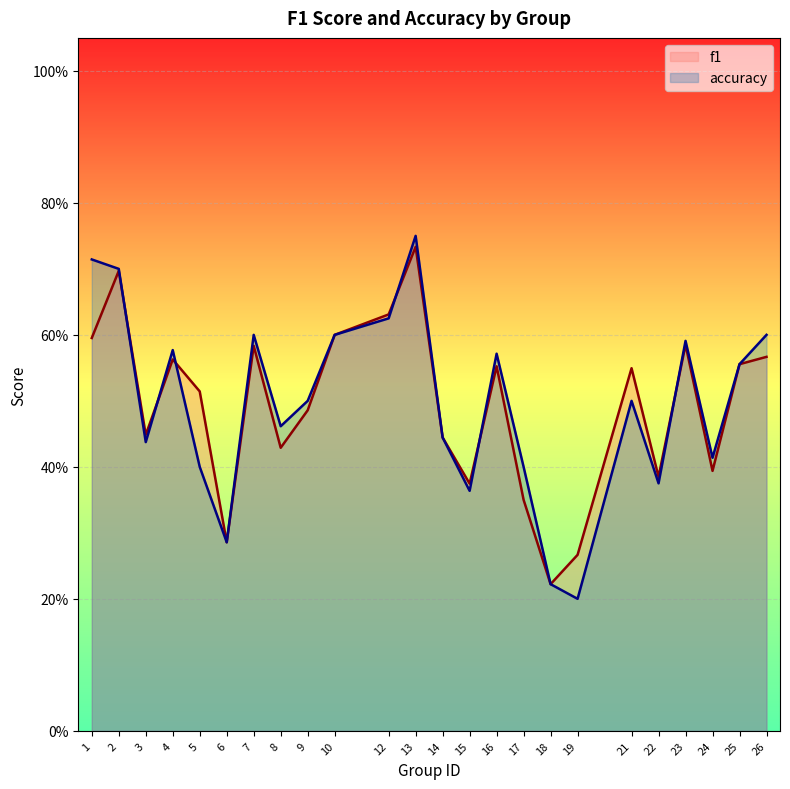

How many lines are shown in the chart?

2